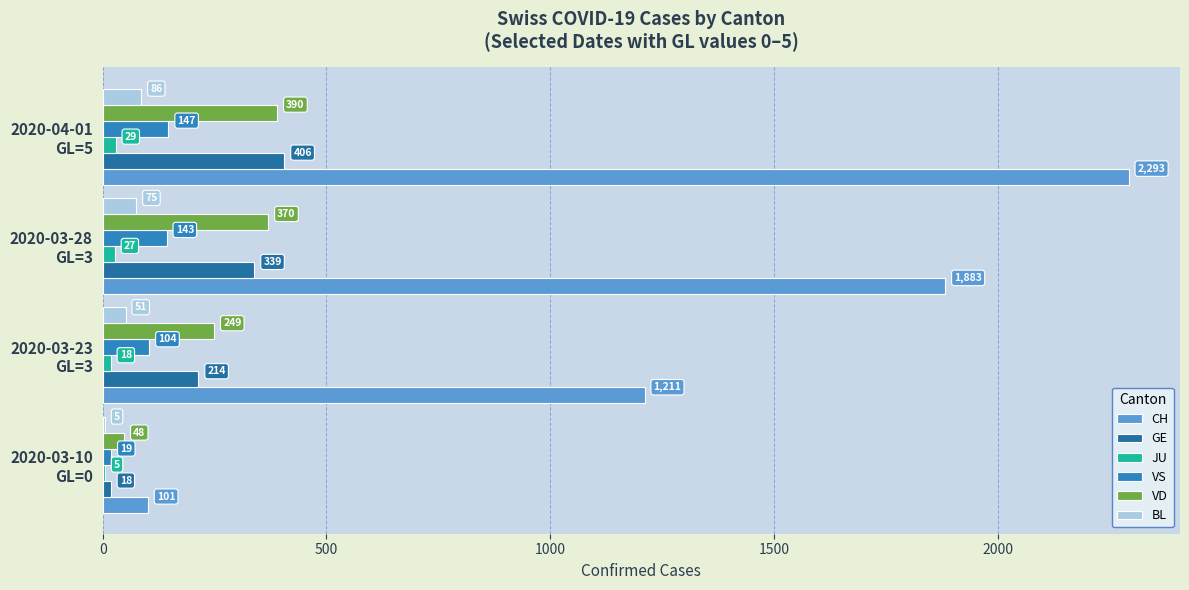

How many categories are shown in the chart?

4